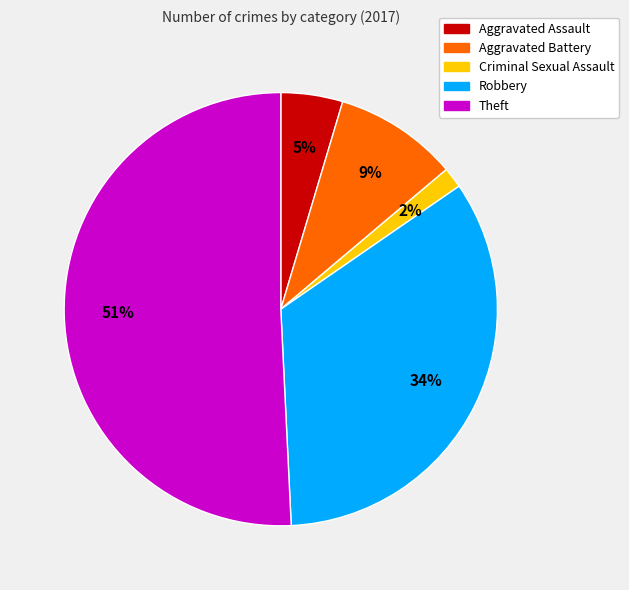

Do Criminal Sexual Assault and Theft together represent more than half of the pie?

Yes